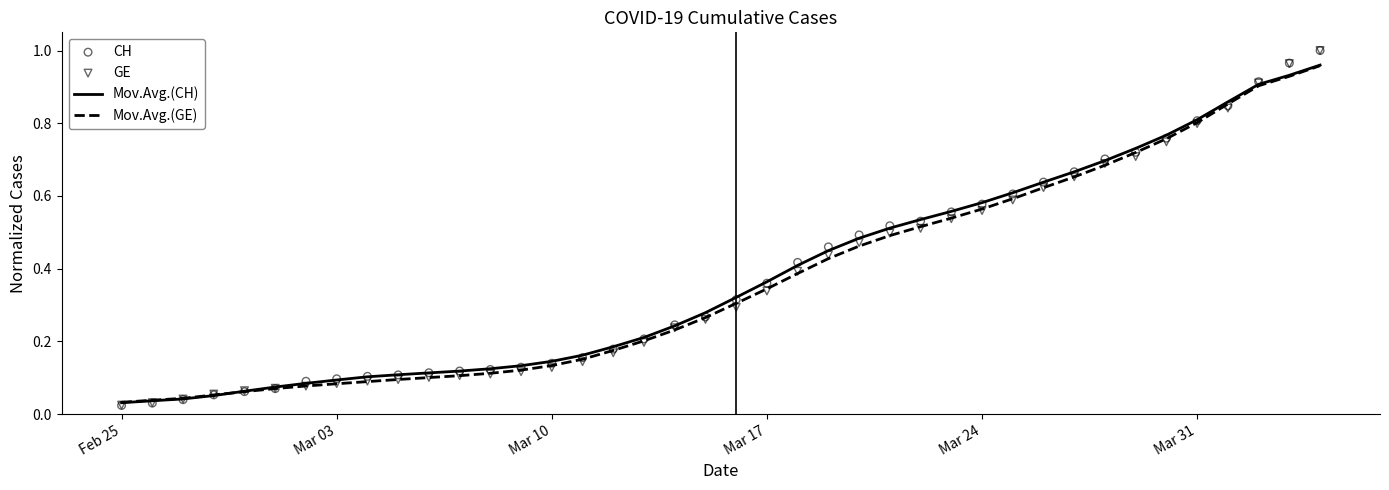

Is the value of GE at 38 greater than the value of CH at 32?

Yes